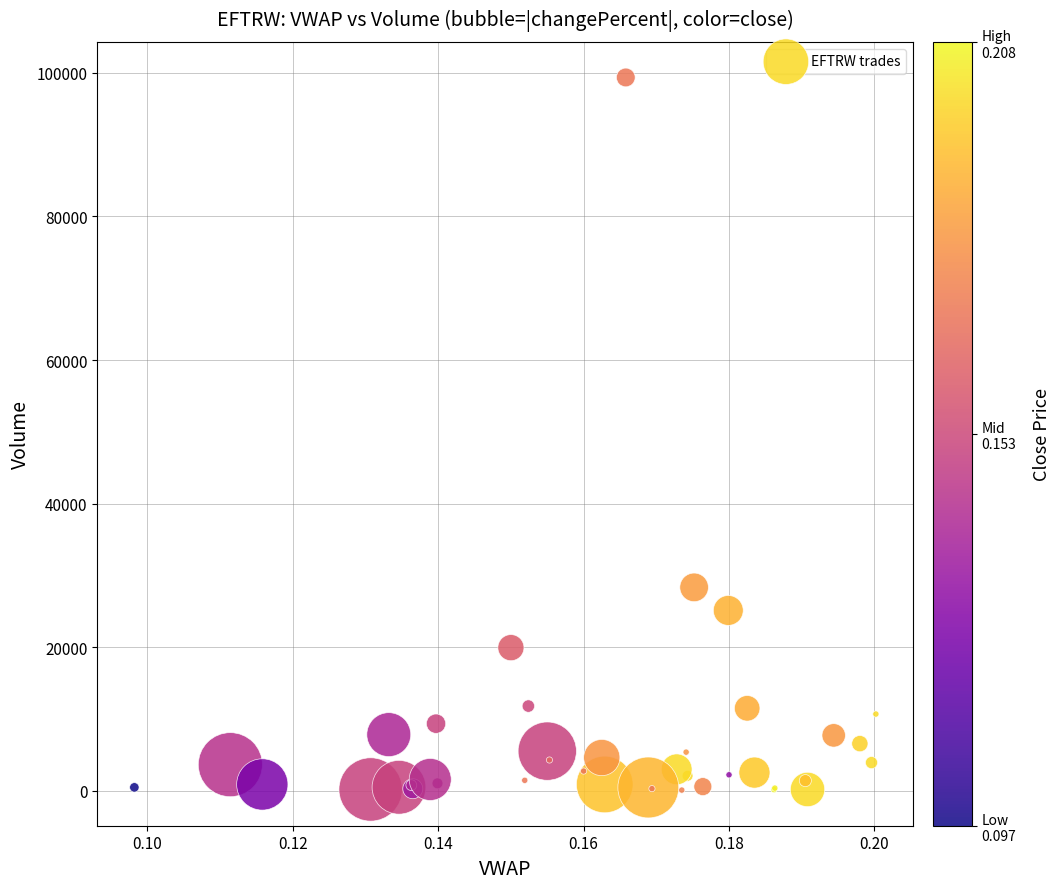

What Y value in the scatter plot is closest to 49731?

28344